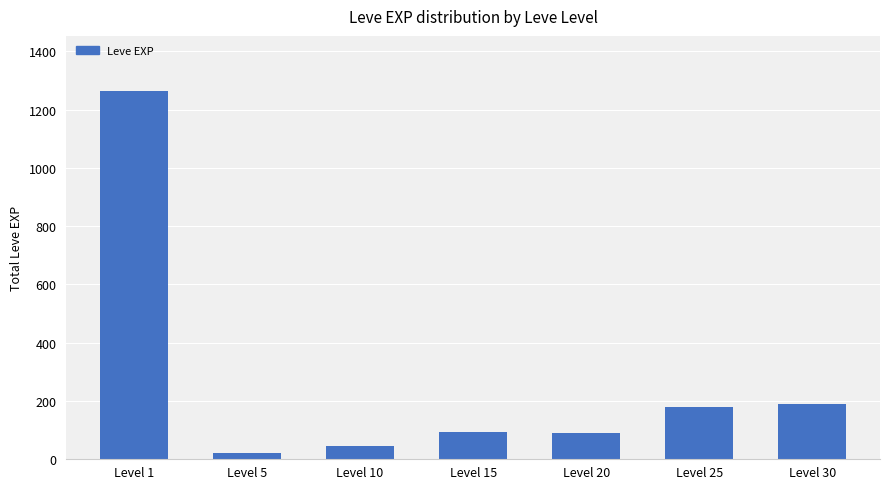

What is the average value?

269